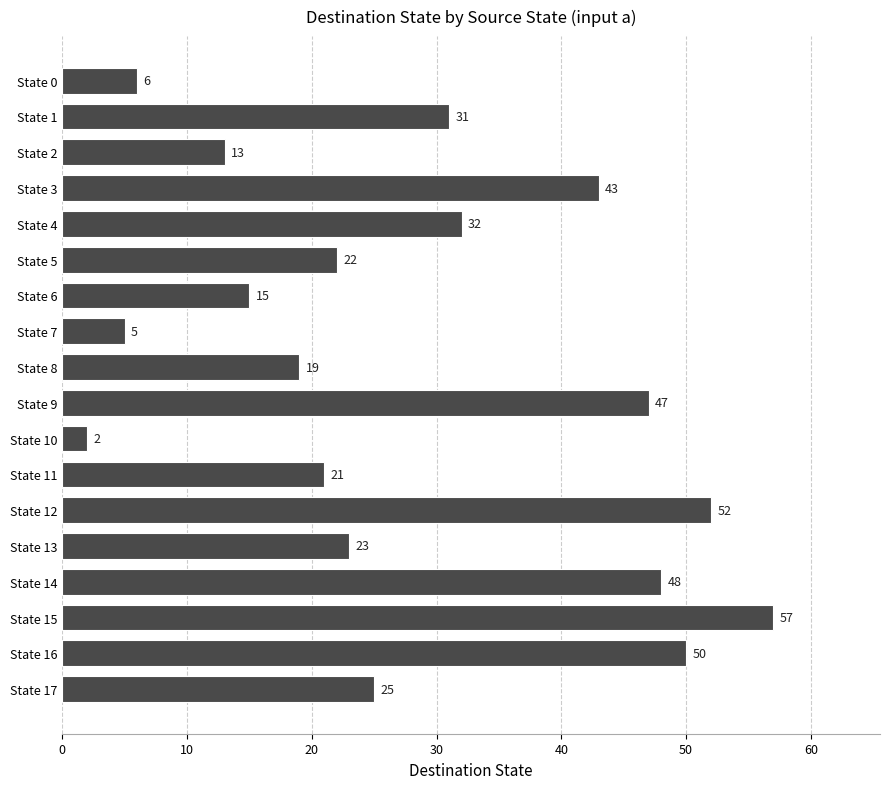

Reading top to bottom, what are all the values shown in this chart?

6	31	13	43	32	22	15	5	19	47	2	21	52	23	48	57	50	25